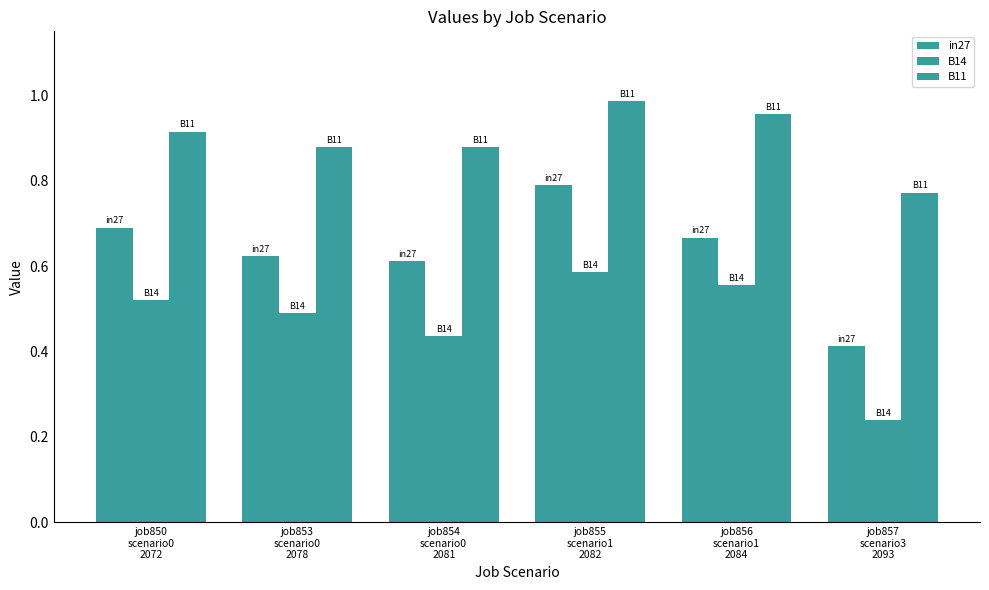

How many distinct data groups are displayed?

3